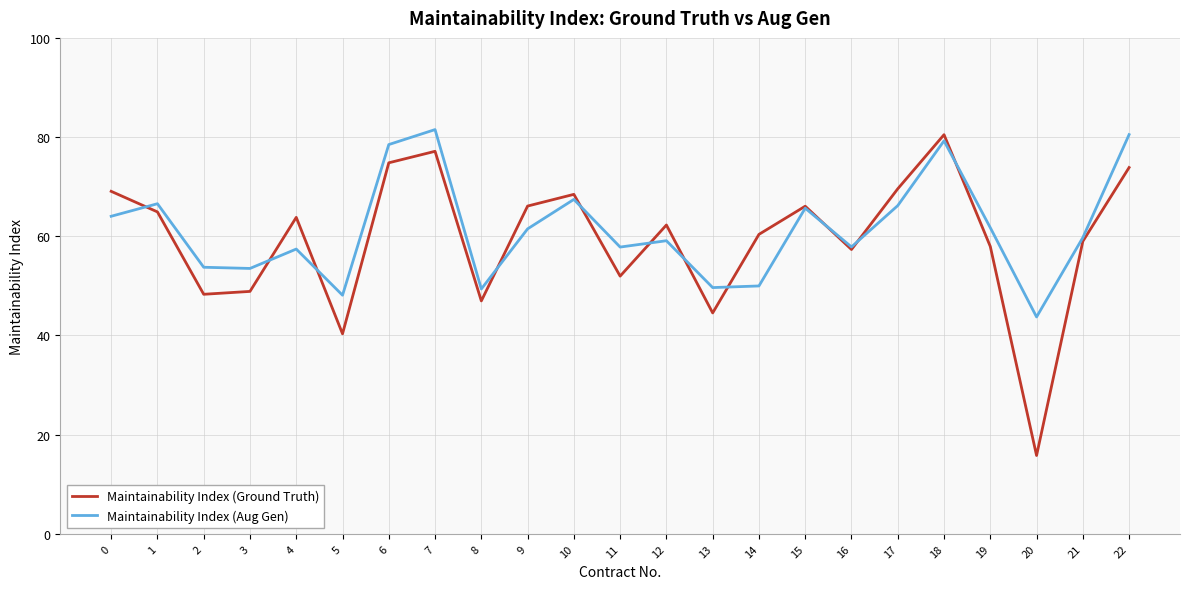

How many lines are shown in the chart?

2